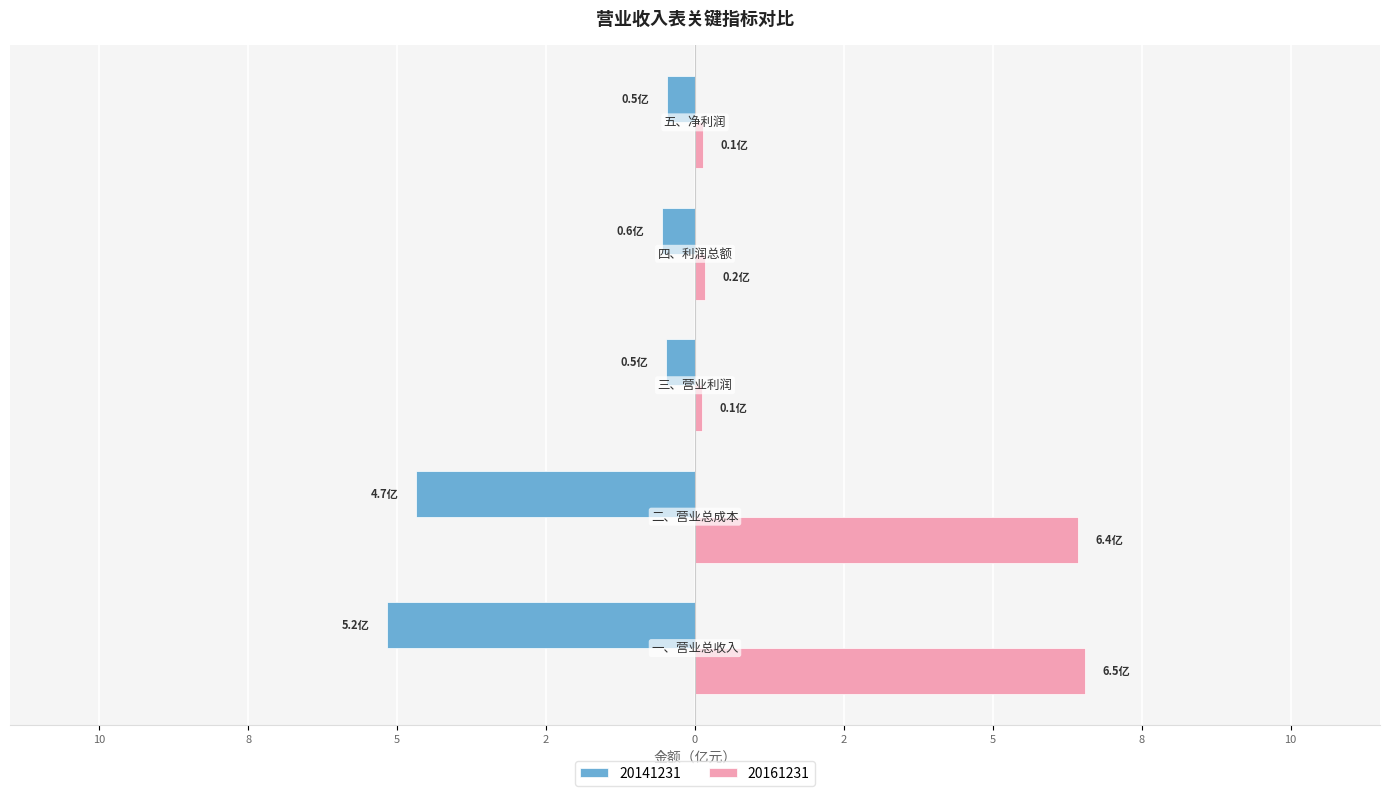

What is the average value of the 20161231 series?

2.7